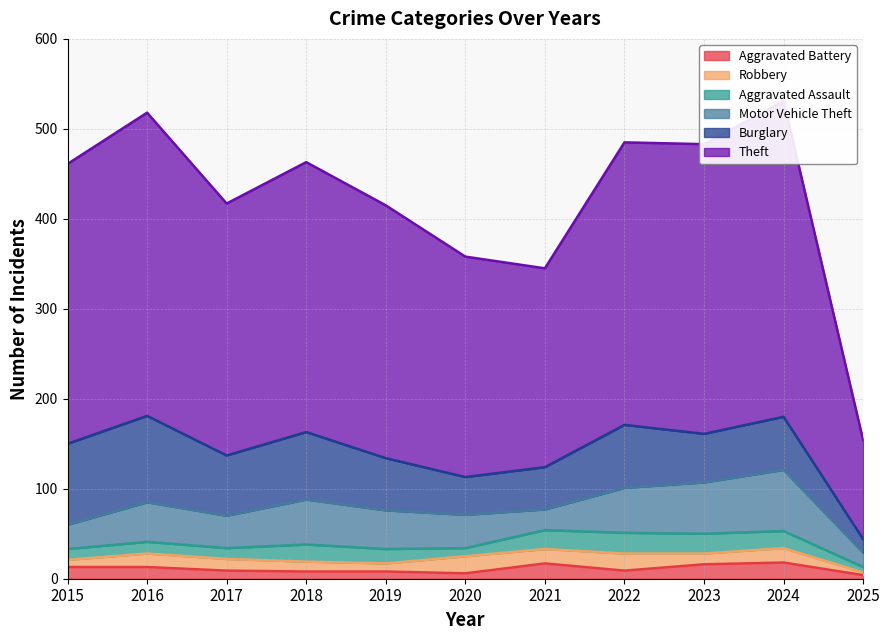

Reading left to right, extract all data points from this chart.

Theft: 2015=311	2016=337	2017=280	2018=300	2019=281	2020=245	2021=221	2022=314	2023=322	2024=351	2025=110
Burglary: 2015=90	2016=96	2017=67	2018=75	2019=58	2020=42	2021=47	2022=70	2023=54	2024=59	2025=15
Motor Vehicle Theft: 2015=27	2016=44	2017=36	2018=50	2019=43	2020=37	2021=23	2022=50	2023=57	2024=68	2025=16
Robbery: 2015=8	2016=15	2017=13	2018=11	2019=9	2020=19	2021=16	2022=19	2023=12	2024=16	2025=3
Aggravated Assault: 2015=12	2016=13	2017=12	2018=19	2019=16	2020=9	2021=21	2022=23	2023=22	2024=19	2025=6
Aggravated Battery: 2015=13	2016=13	2017=9	2018=8	2019=8	2020=6	2021=17	2022=9	2023=16	2024=18	2025=4